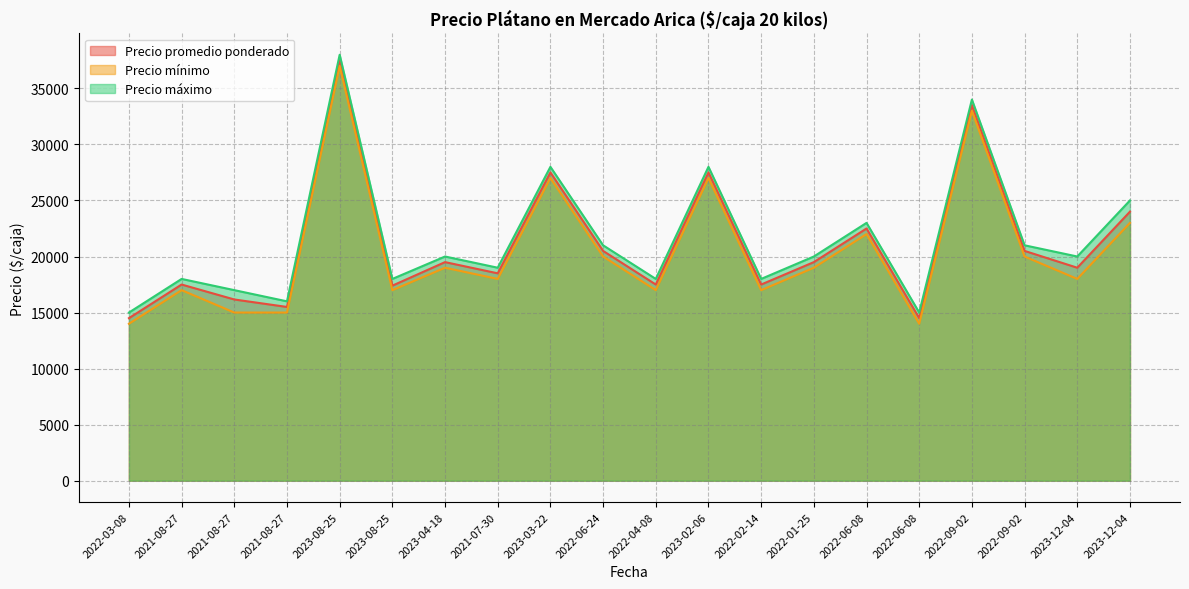

Where is Precio promedio ponderado nearest to the value 26050?

2023-03-22